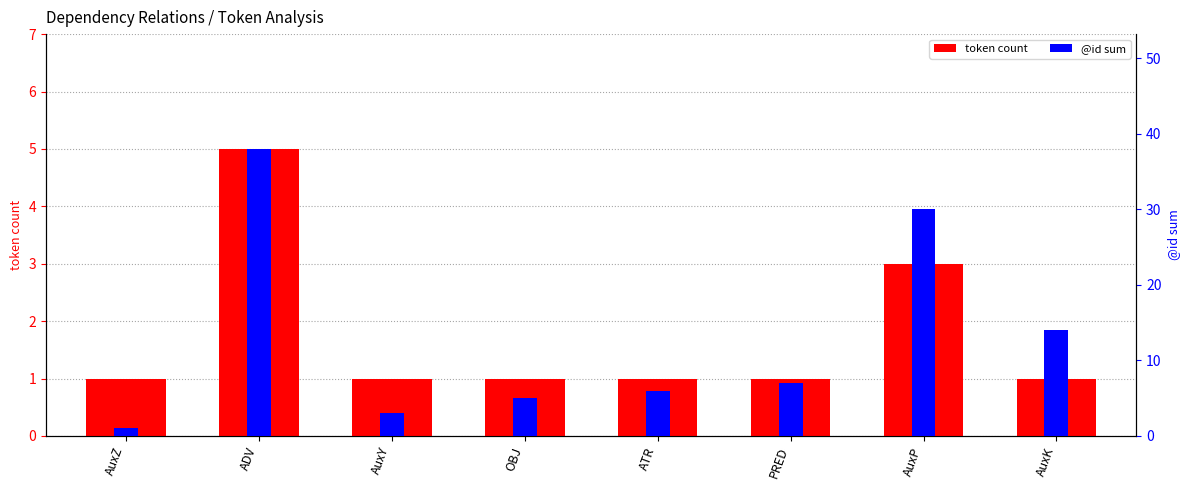

What is the label of the 1st bar from the left?

AuxZ